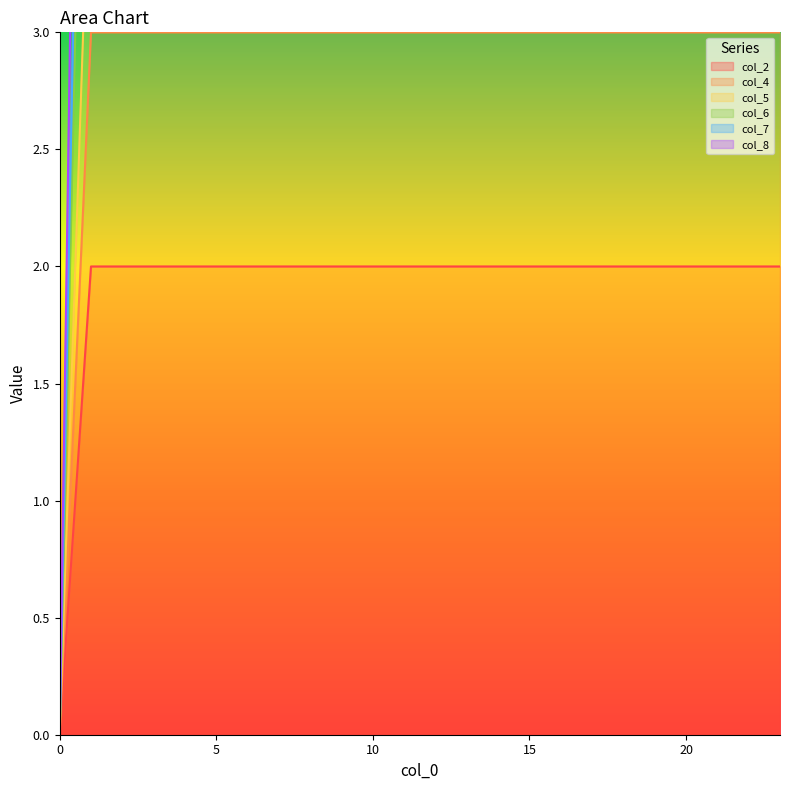

Reading left to right, what are all the values shown in this chart?

col_2: 0	2	2	2	2	2	2	2	2	2	2	2	2	2	2	2	2	2	2	2	2	2	2	2
col_4: 0	3	3	3	3	3	3	3	3	3	3	3	3	3	3	3	3	3	3	3	3	3	3	3
col_5: 0	4	4	4	4	4	4	4	4	4	4	4	4	4	4	4	4	4	4	4	4	4	4	4
col_6: 0	6	6	6	6	6	6	6	6	6	6	6	6	6	6	6	6	6	6	6	6	6	6	6
col_7: 0	7	7	7	7	7	7	7	7	7	7	7	7	7	7	7	7	7	7	7	7	7	7	7
col_8: 0	9	9	9	9	9	9	9	9	9	9	9	9	9	9	9	9	9	9	9	9	9	9	9